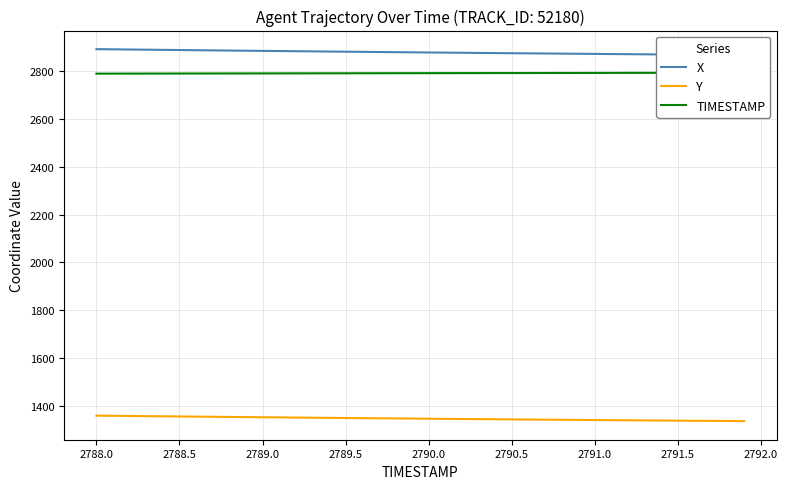

What is the minimum value for Y?

1338.1